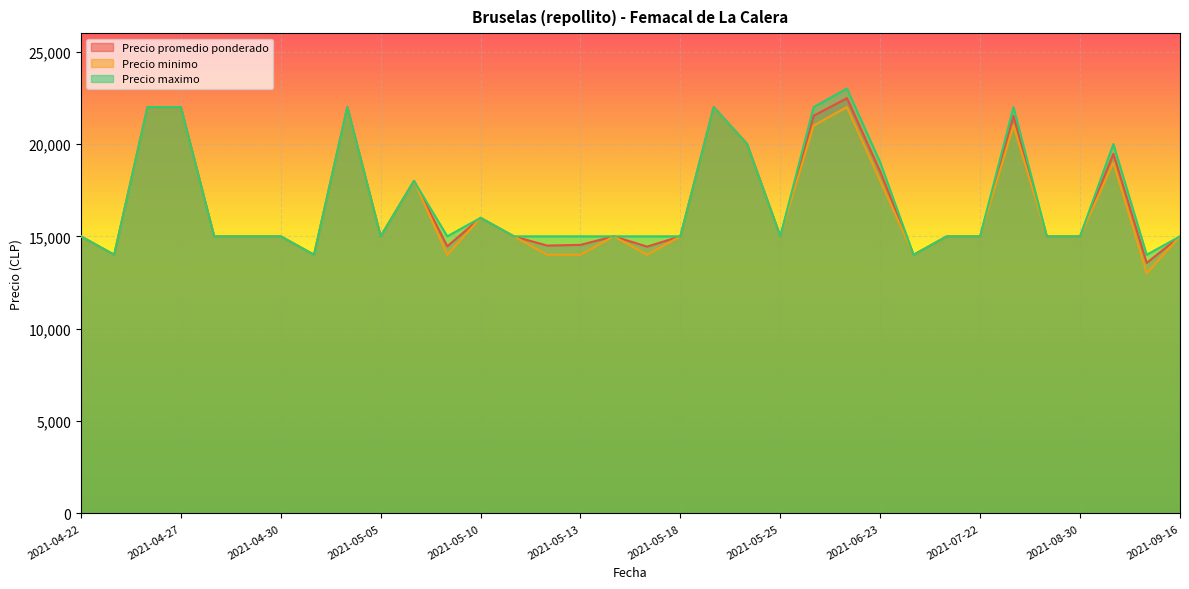

What is the total value across all series at 2021-04-28?

45000